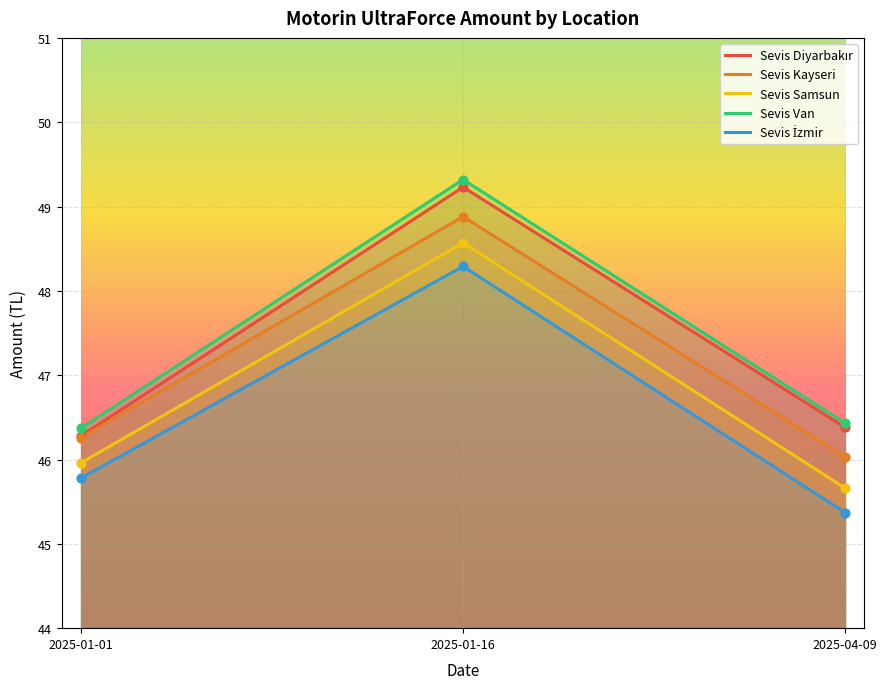

Is the value of Sevis Samsun at 2025-04-09 greater than the value of Sevis Van at 2025-01-01?

No